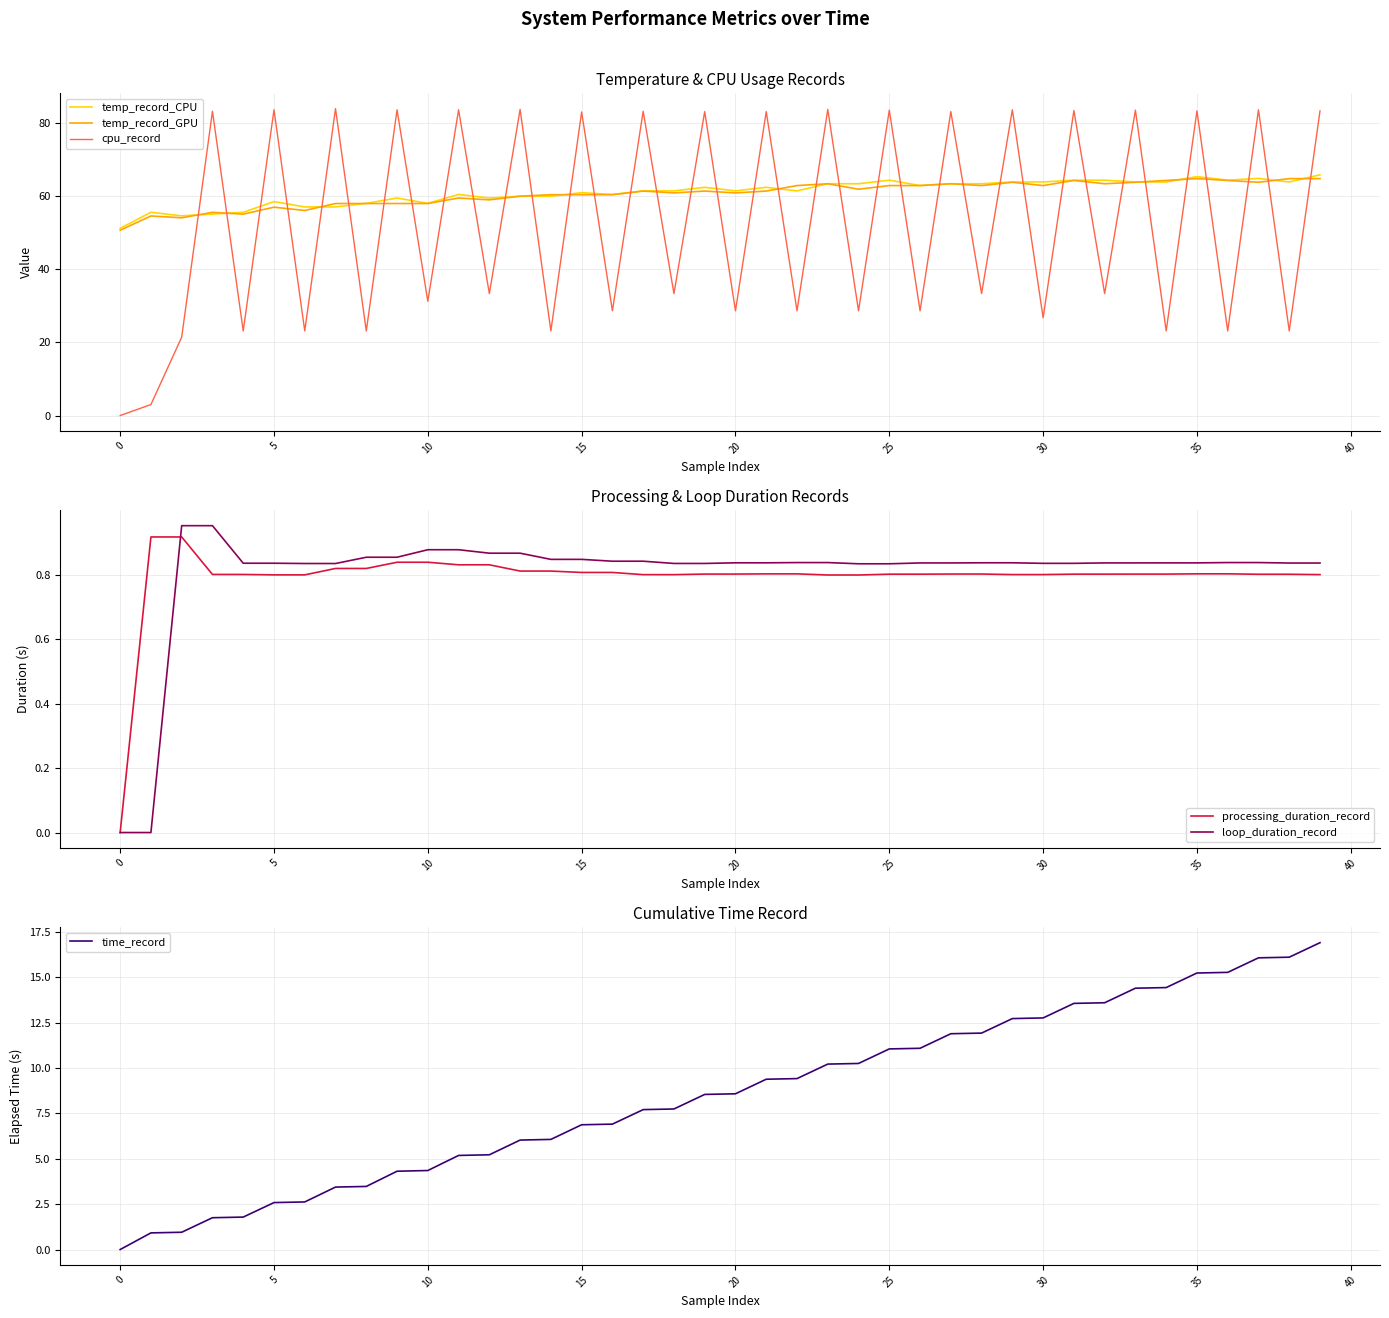

What is the total value across all series at 39?

232.2